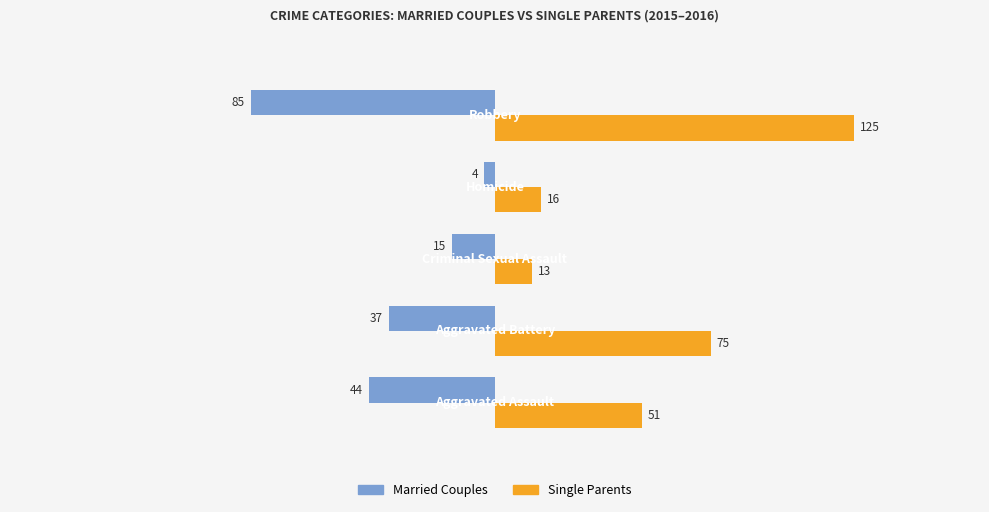

Which series has the widest spread of values?

Single Parents